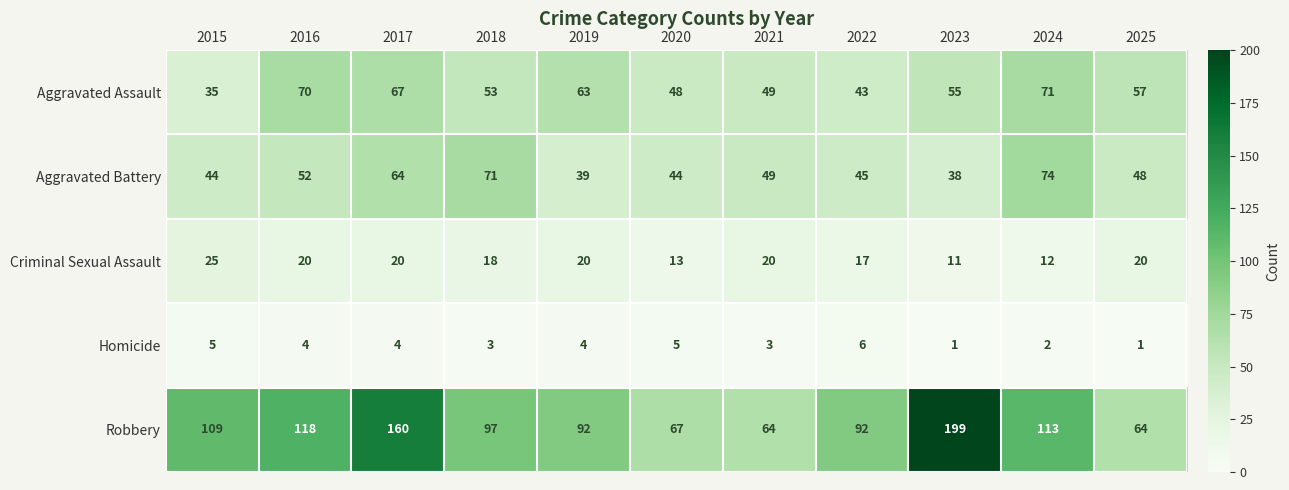

The value of Criminal Sexual Assault at 2021 is 28. True or false?

False